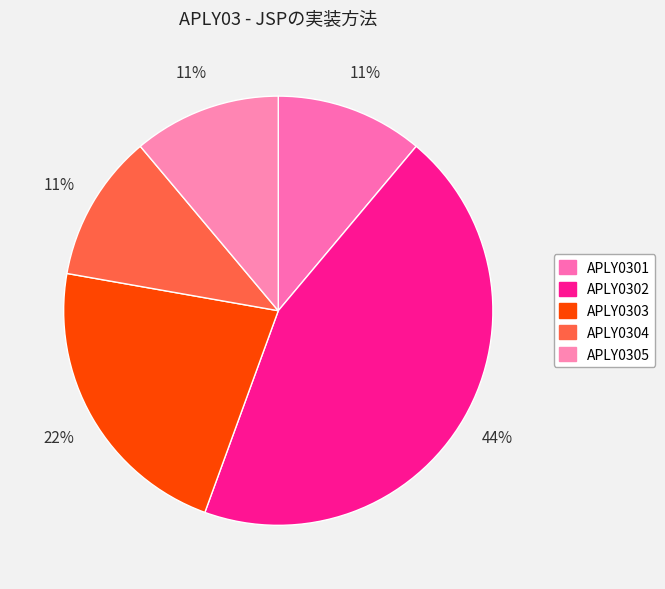

Count the number of slices in the pie.

5